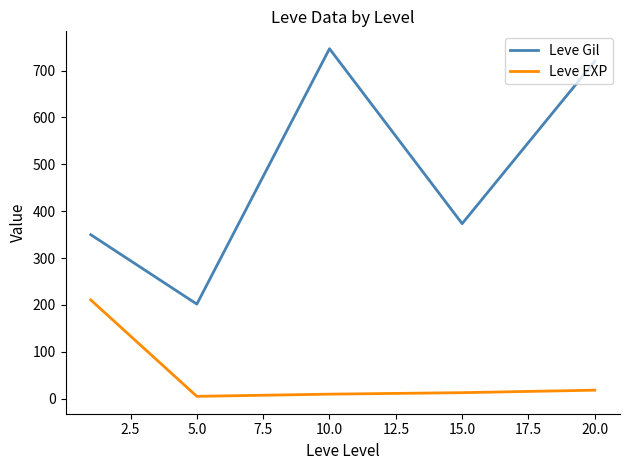

What are all the series names shown in the legend?

Leve Gil, Leve EXP